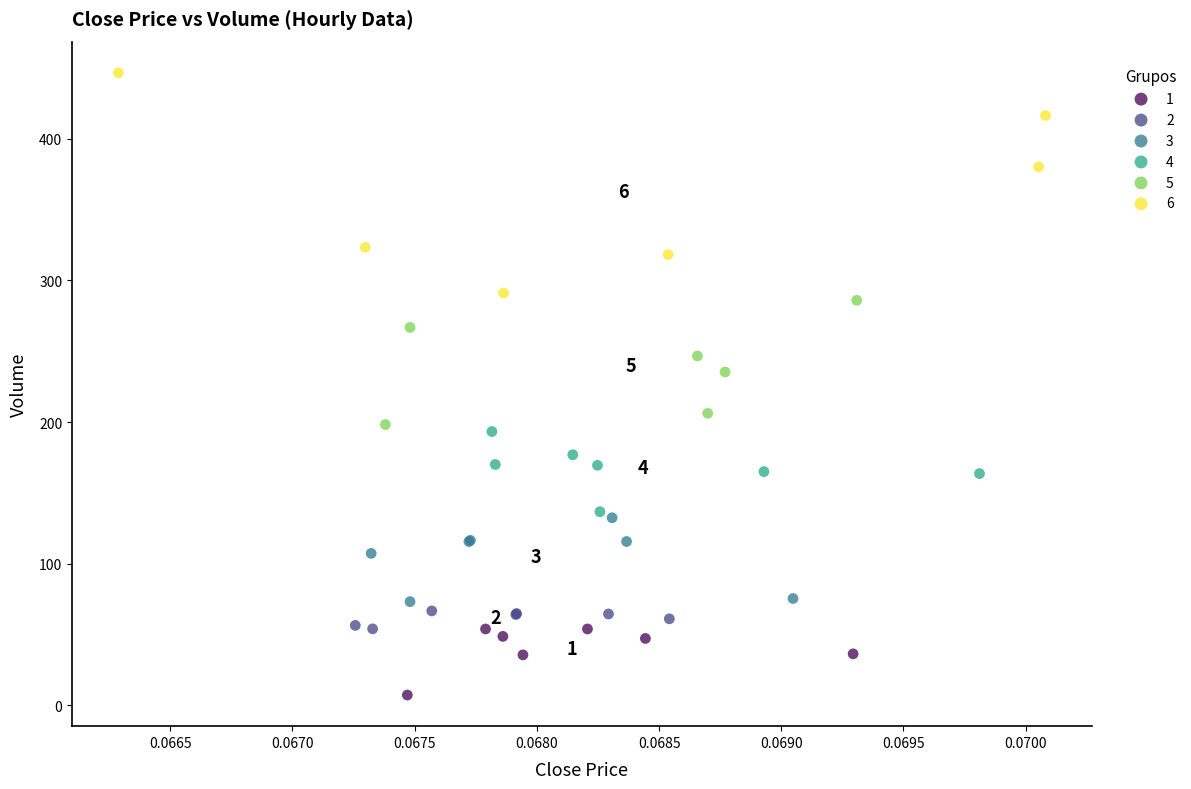

Which series reaches the maximum Y coordinate?

6